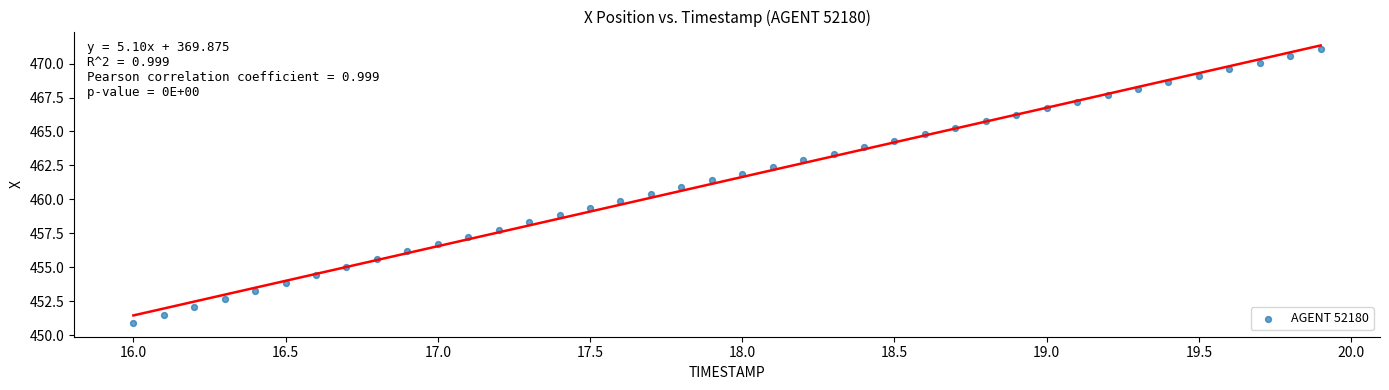

What is the range of Y values (max minus min)?

20.1